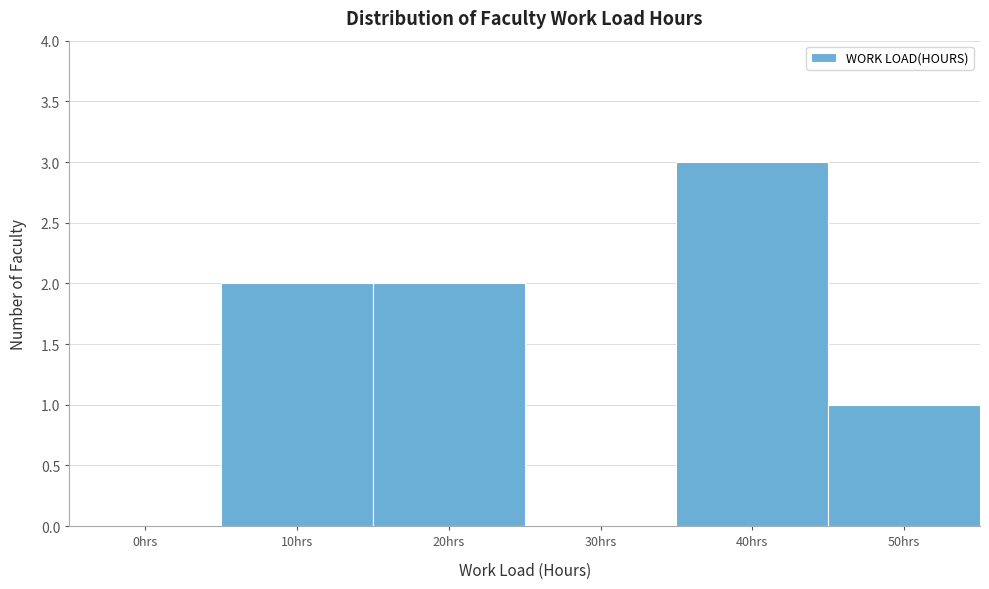

Reading left to right, what are all the values shown in this chart?

0hrs=0	10hrs=2	20hrs=2	30hrs=0	40hrs=3	50hrs=1